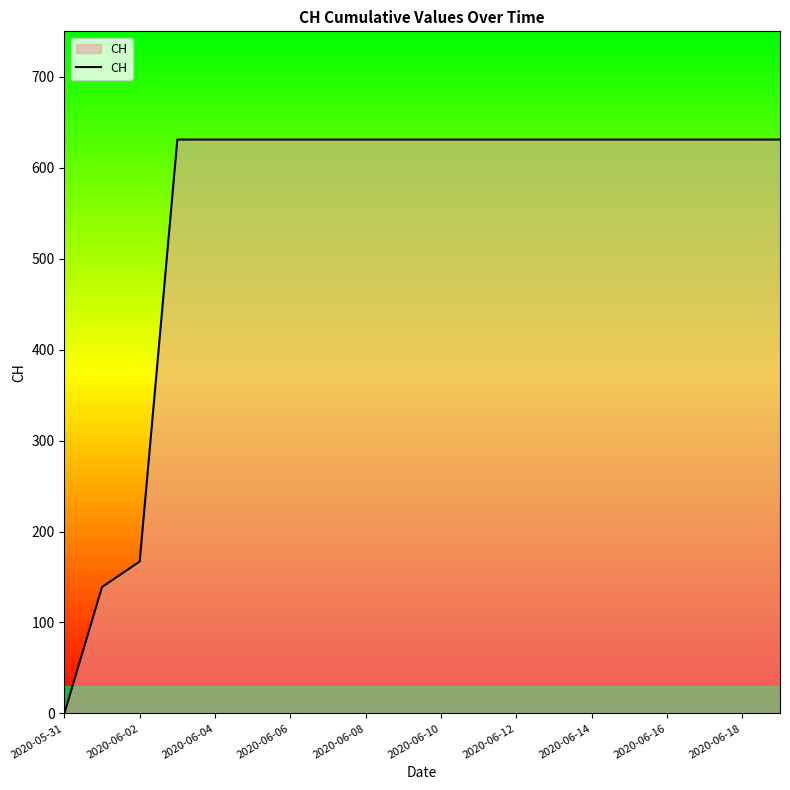

What is the greatest value displayed?

631